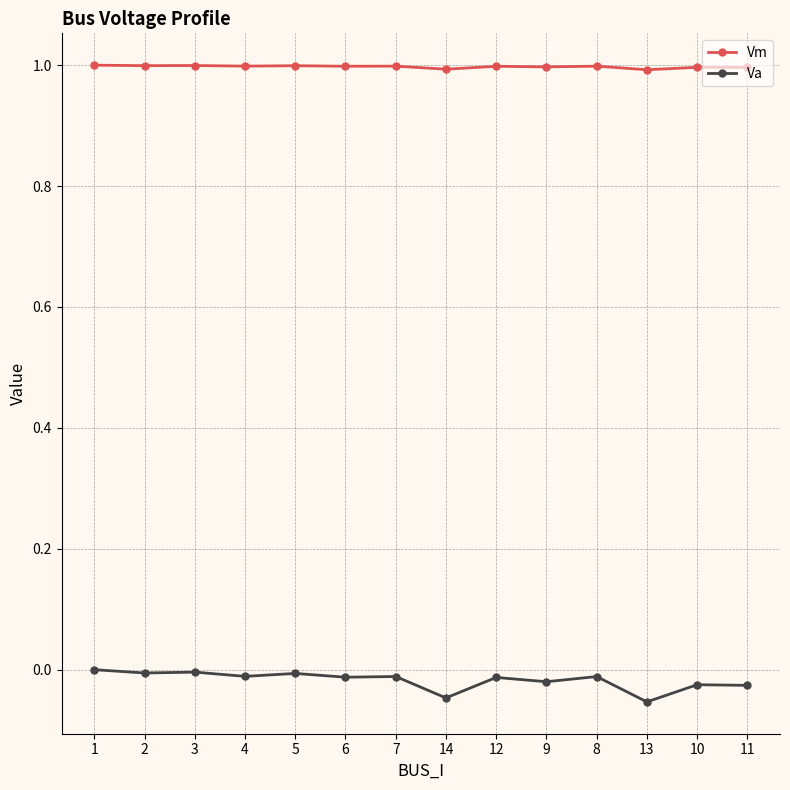

At how many categories does at least one series exceed 0?

14